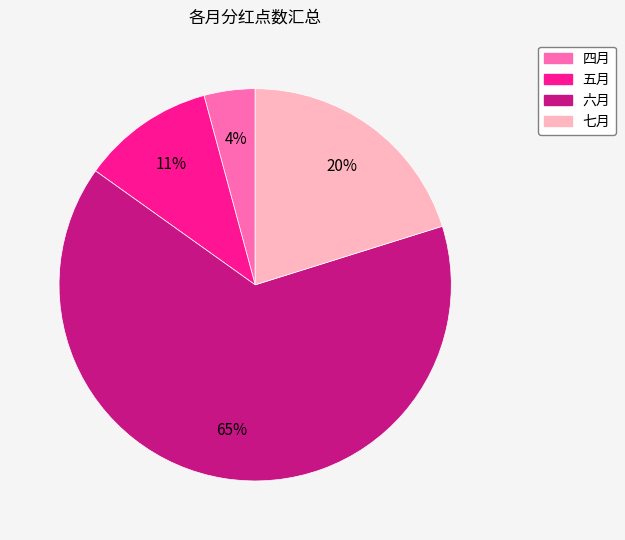

To the nearest percent, what portion does 四月 represent?

4%